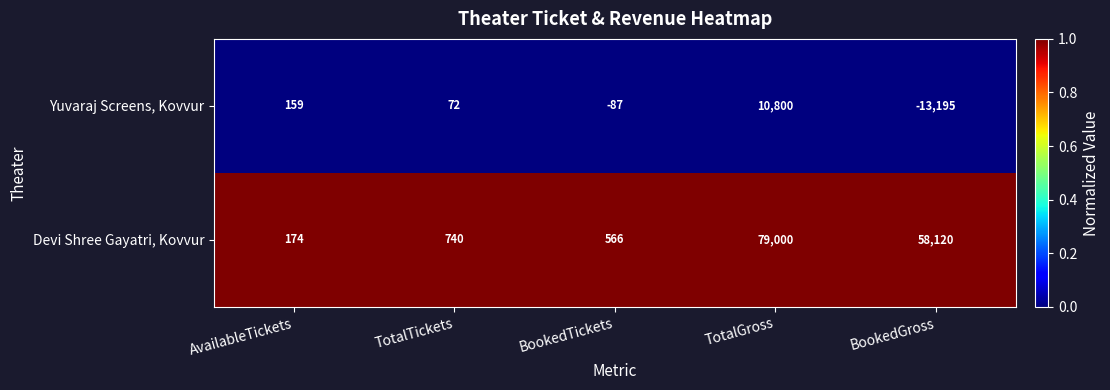

Reading left to right, what are all the values shown in this chart?

Yuvaraj Screens, Kovvur: 159	72	-87	10800	-13195
Devi Shree Gayatri, Kovvur: 174	740	566	79000	58120